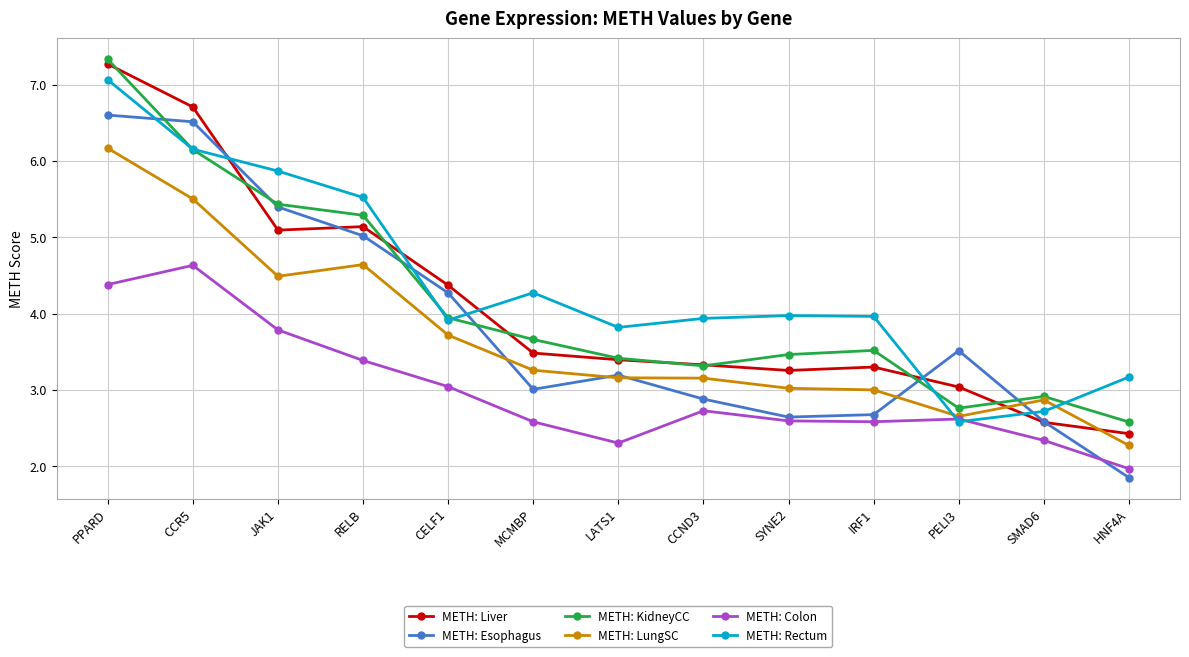

True or false: METH: LungSC has more than 1 points higher than both neighbors.

True